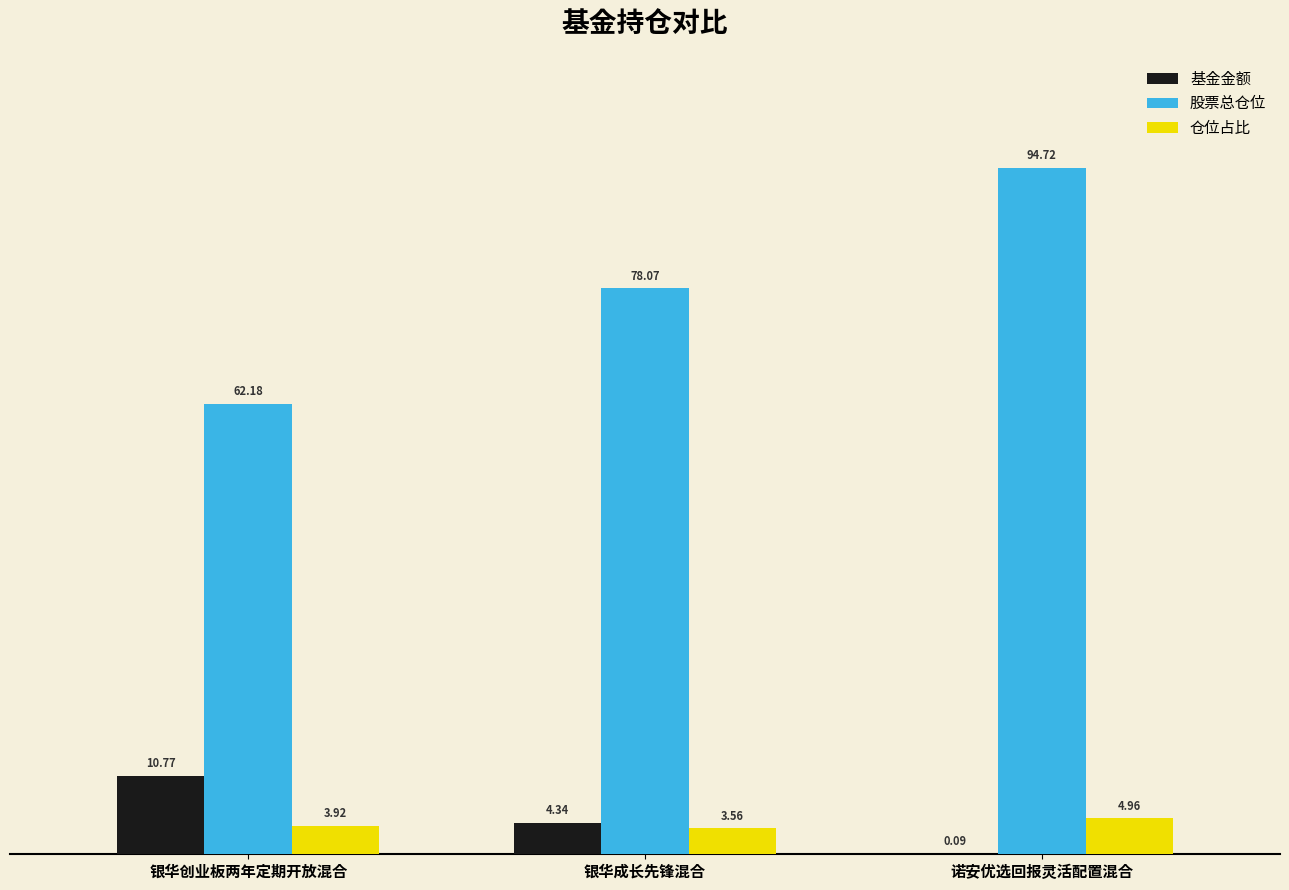

How many data points in 基金金额 are above 4?

2